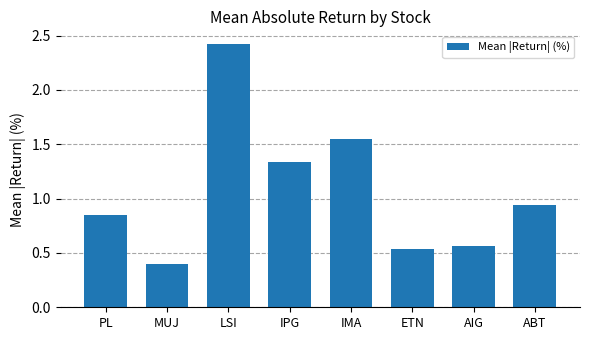

True or false: the data shows 0.7 at IMA.

False